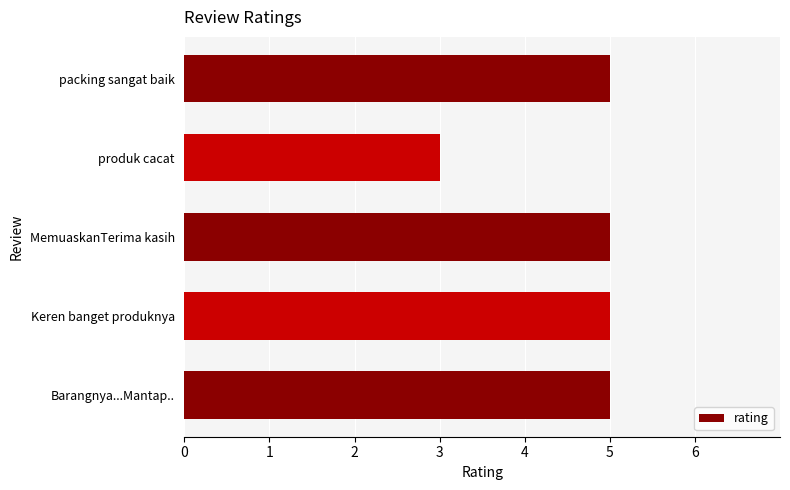

What is the ratio of the value at packing sangat baik to the value at Keren banget produknya?

1.0